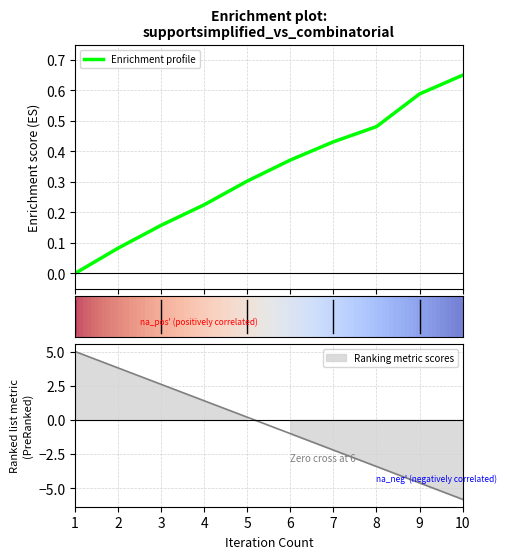

What is the change in value from 2 to 9?

+0.5